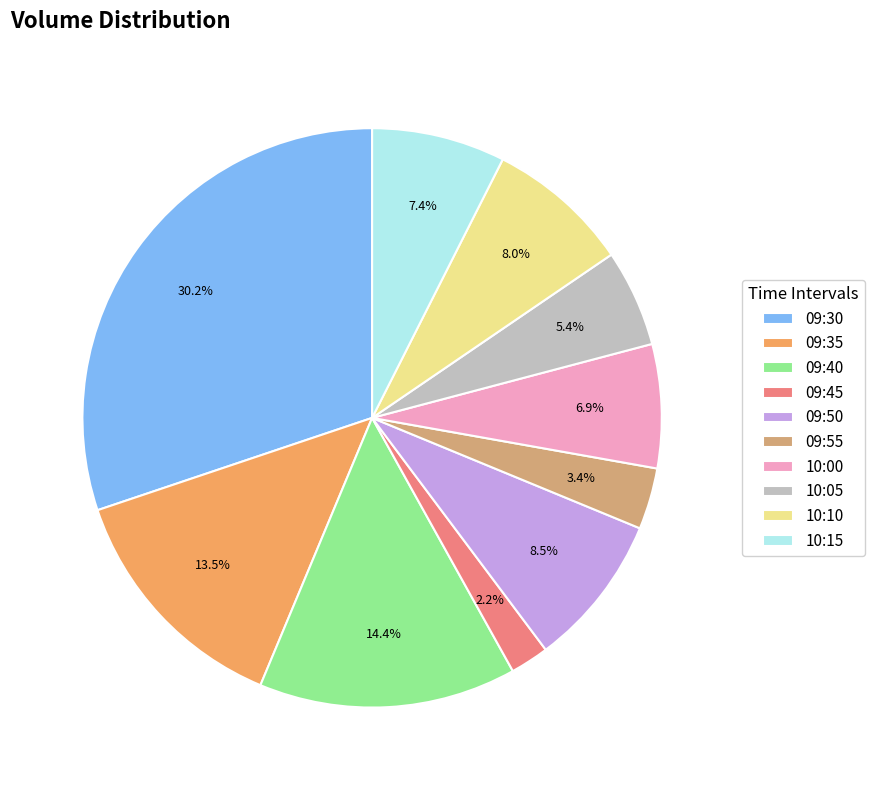

Which slice is the largest?

09:30